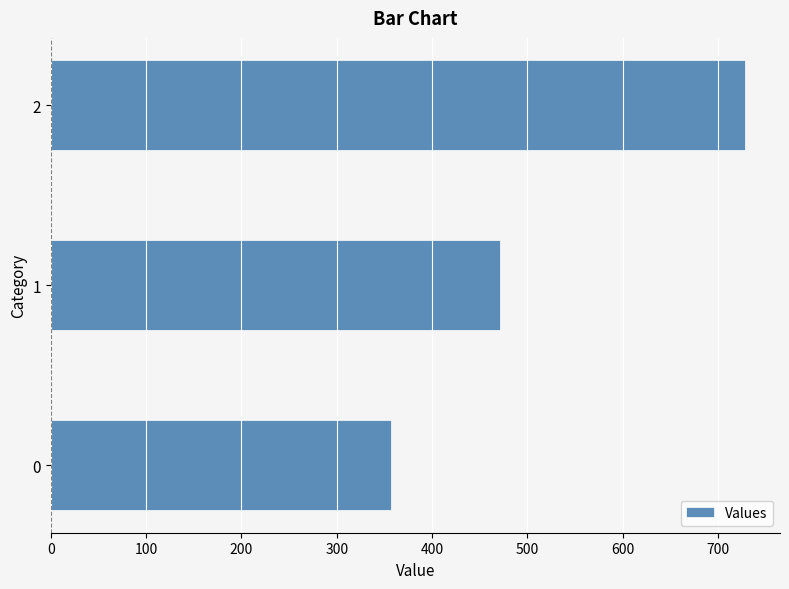

List the labels in order of value, smallest first.

0, 1, 2